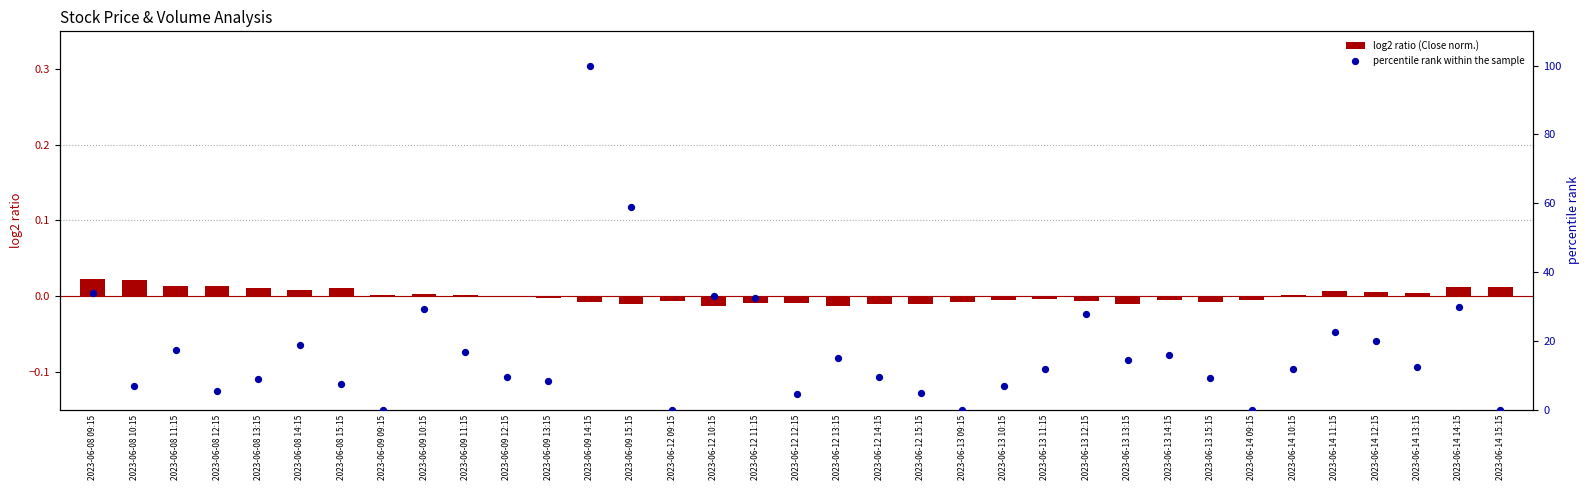

Which series has the largest total across all categories?

percentile rank within the sample